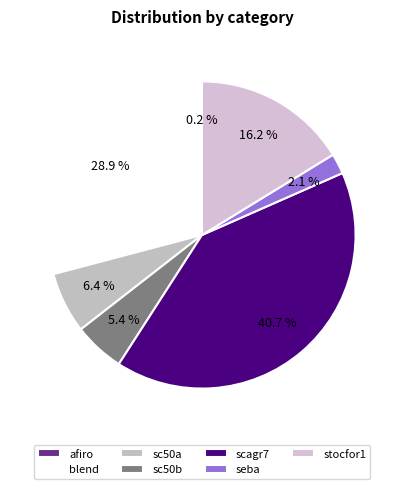

Which has a higher value, afiro or sc50b?

sc50b